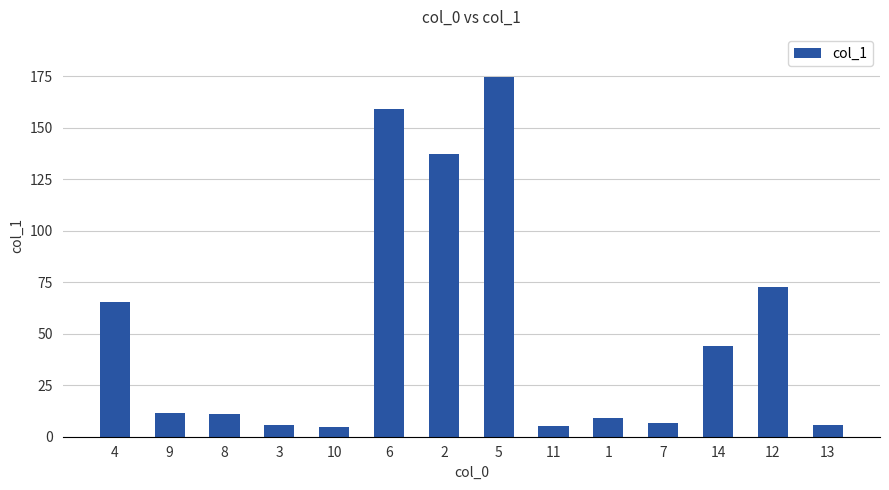

What is the ratio of the value at 5 to the value at 3?

31.7